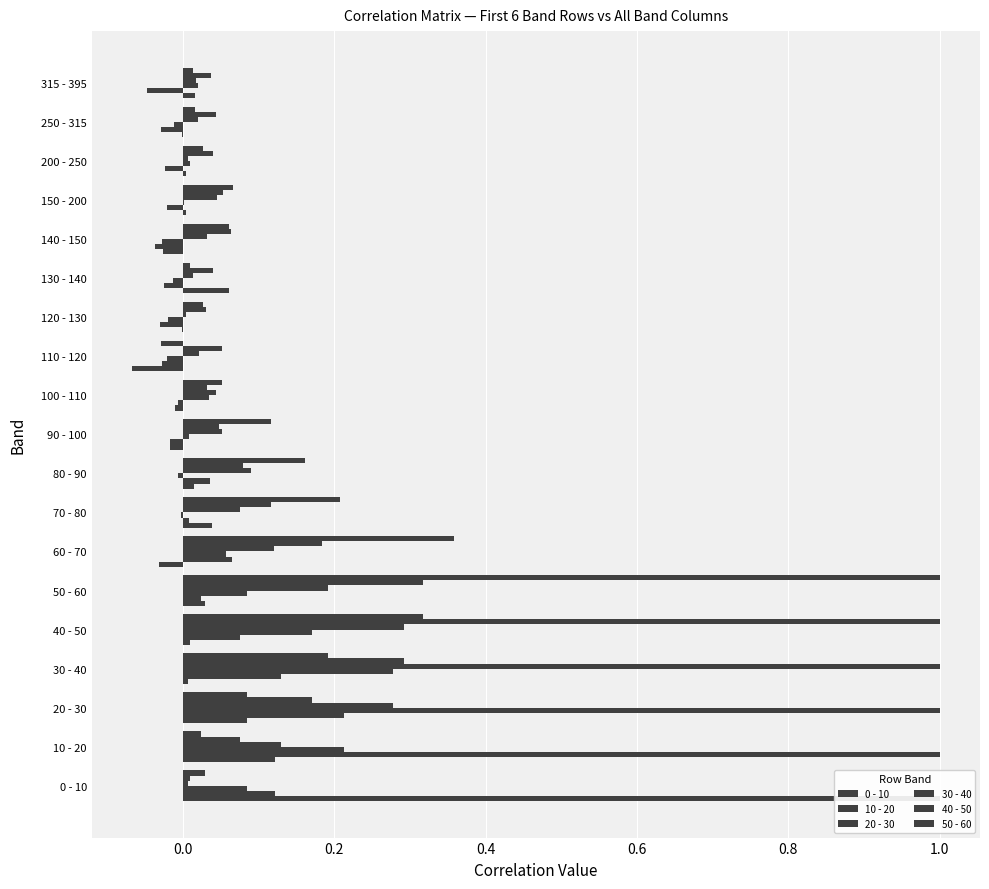

True or false: 20 - 30 has a value of 0.0 at 100 - 110.

False